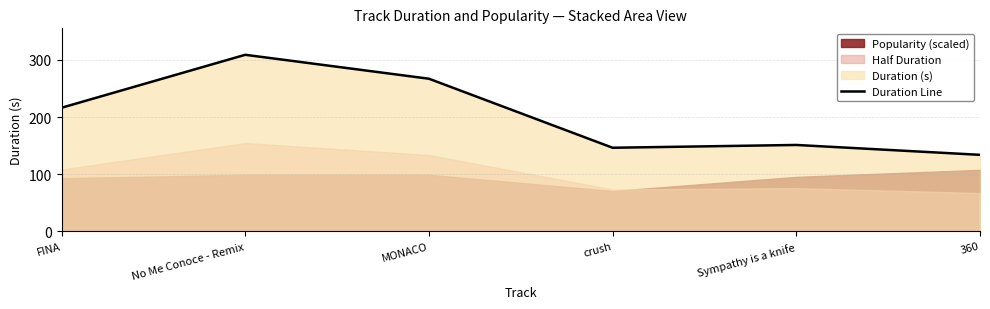

Reading left to right, list all the values displayed in this chart.

216.3	309.1	267.2	146.2	151.1	133.8